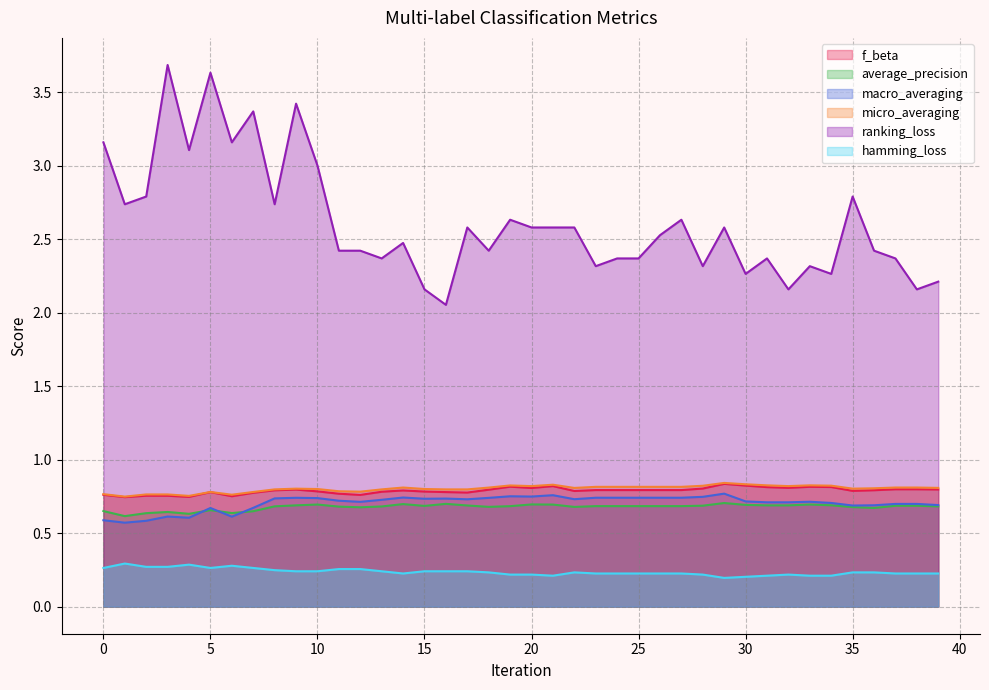

What is the value of the ranking_loss point at the 24th from the left?

2.3